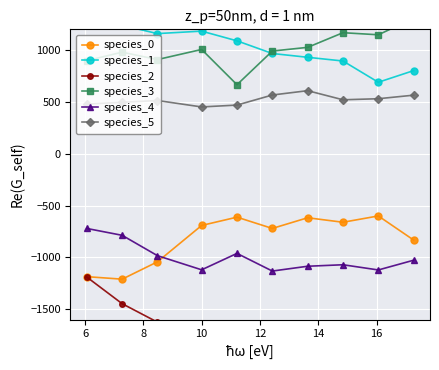

How many series are shown in this chart?

6